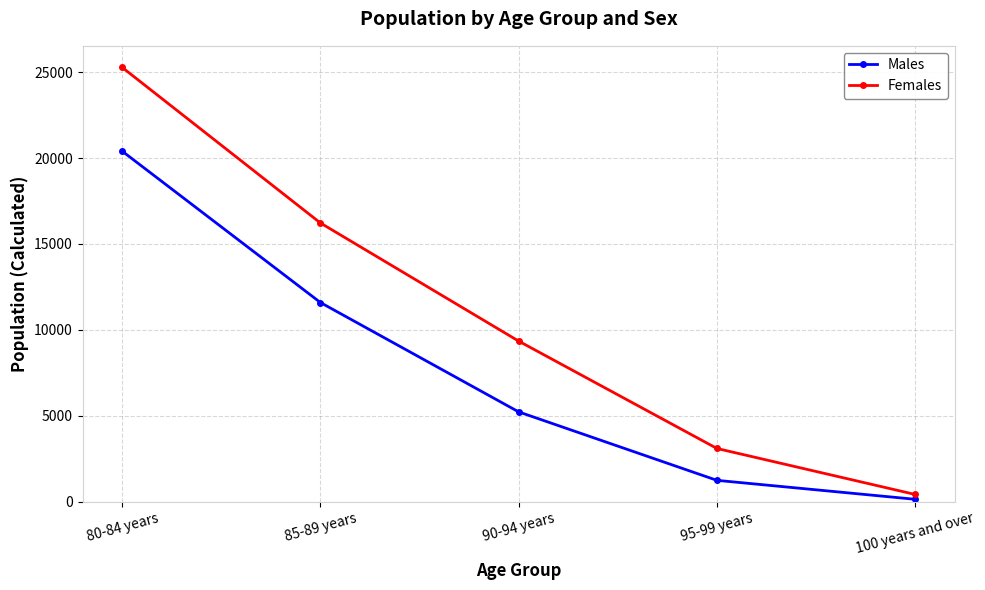

What position from the left is 80-84 years?

1